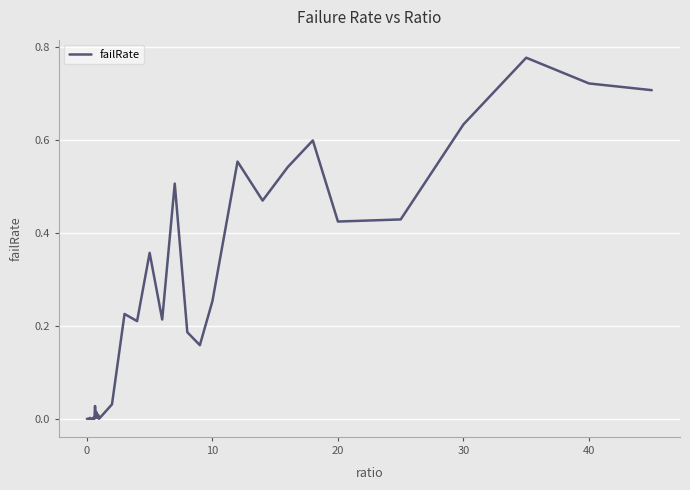

How many lines are shown in the chart?

1